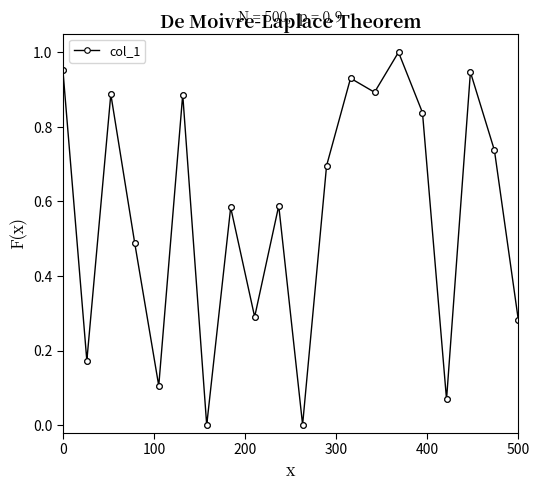

What is the sum of all values?

22.7